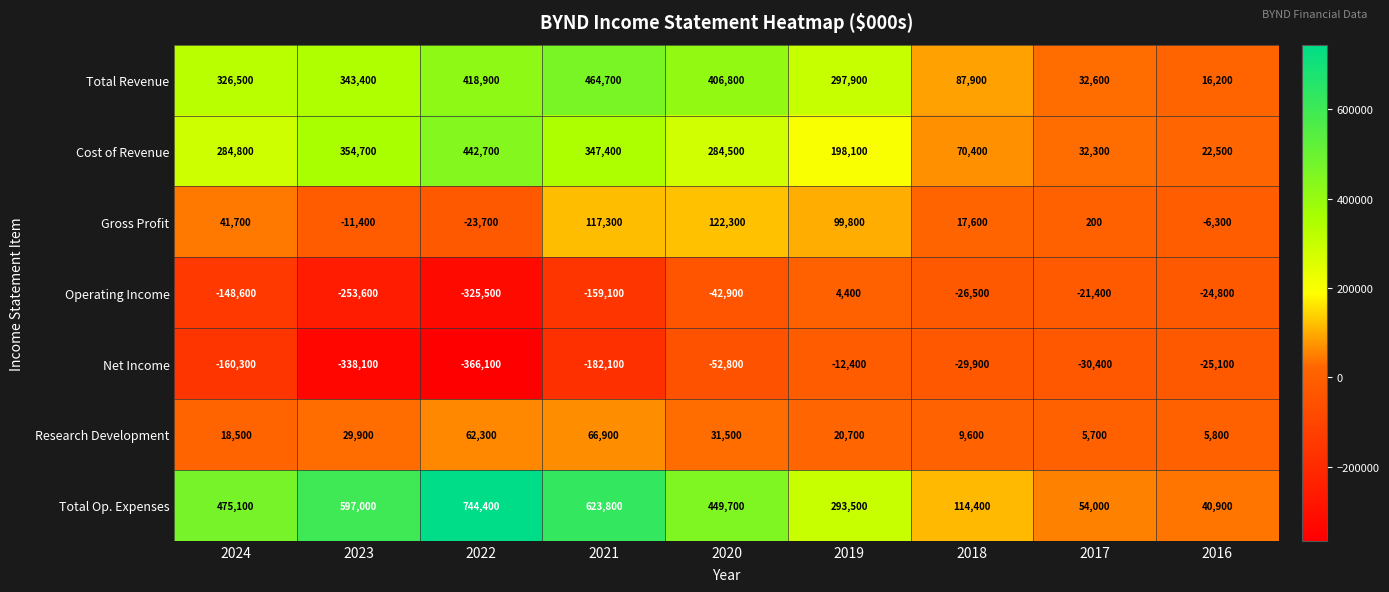

Which series has the largest total across all categories?

Total Op. Expenses